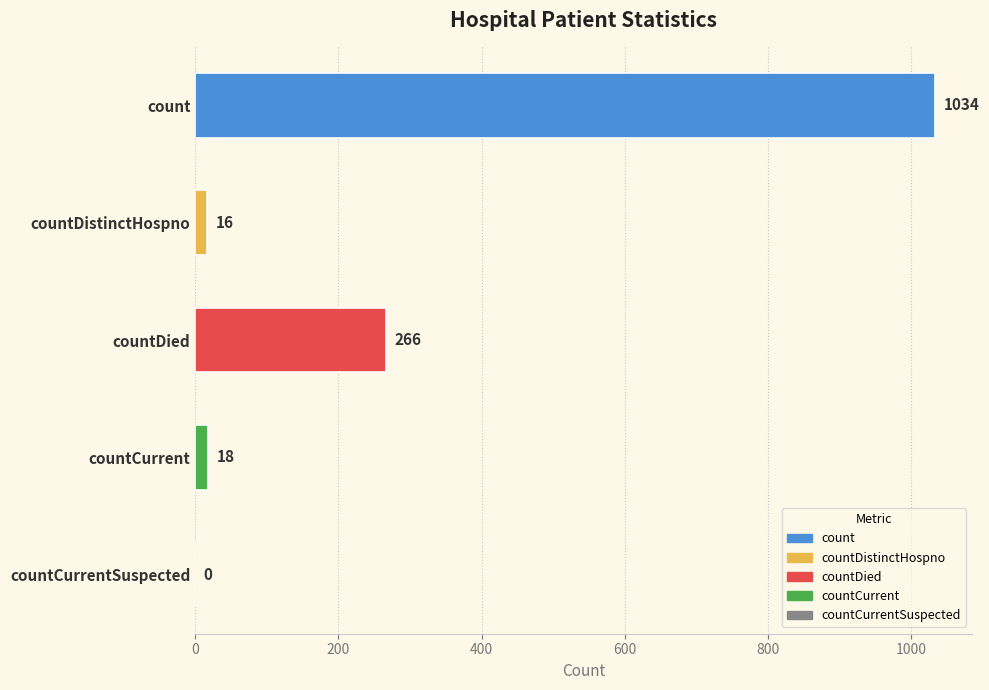

At which category does the chart reach its peak across all series?

count